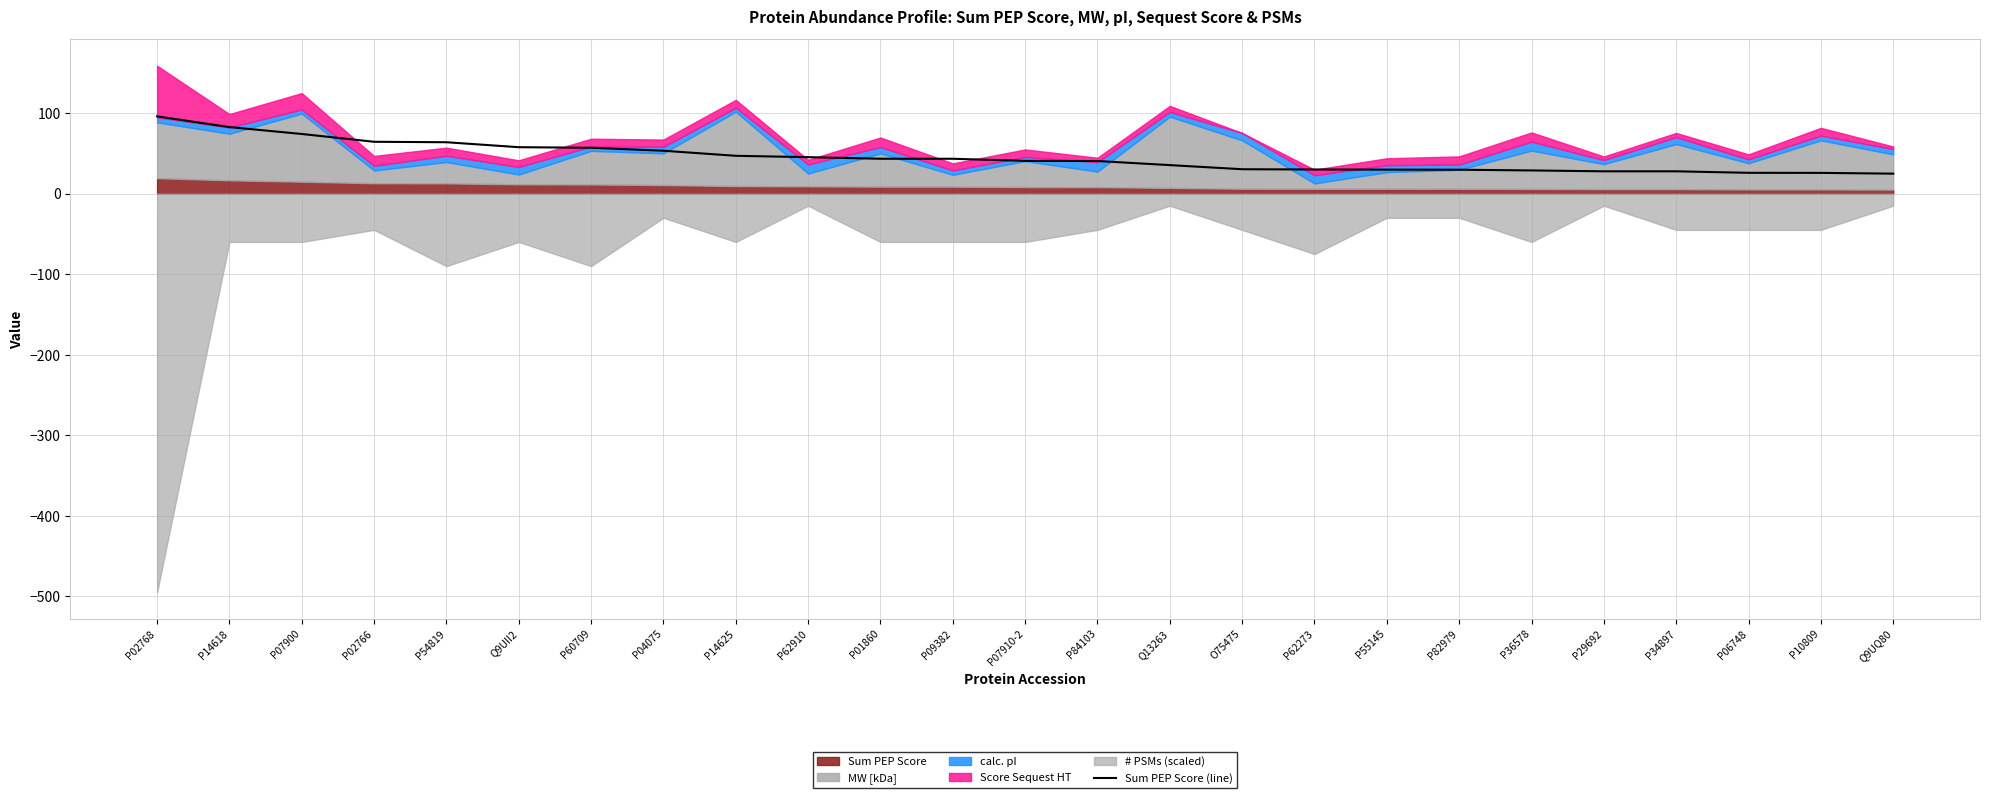

The chart shows a value of 42.7 at O75475. True or false?

False